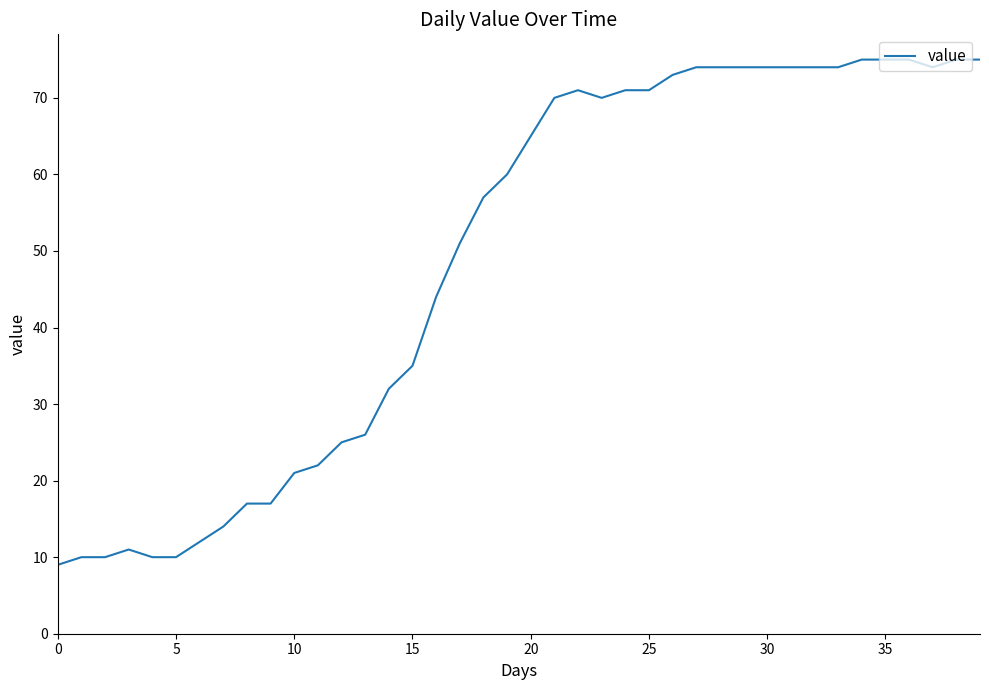

What is the smallest value displayed?

9